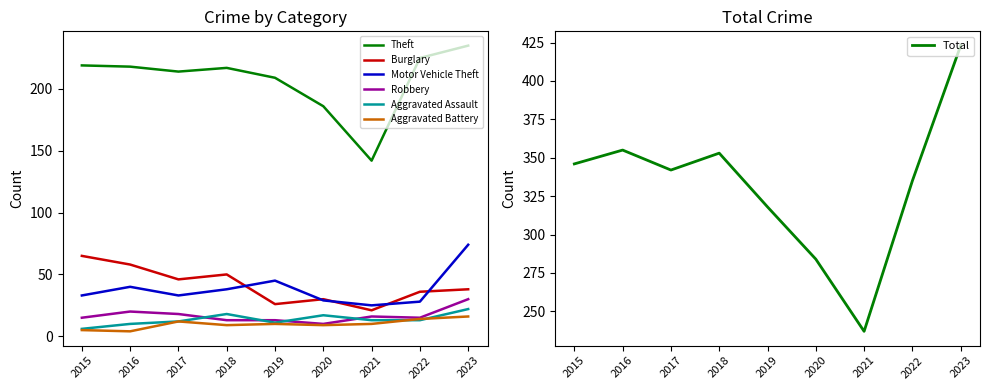

What is the total value across all series at 2021?

227